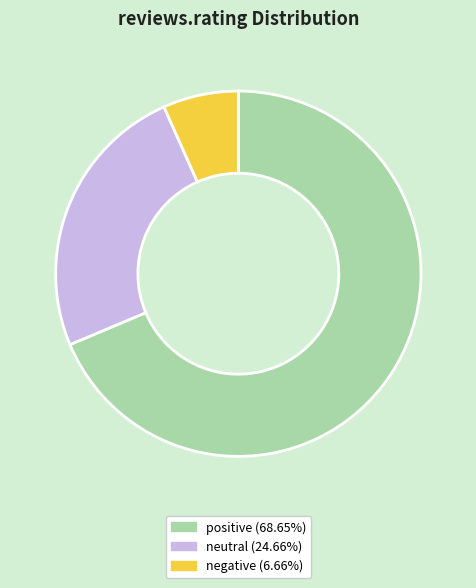

Approximately how many times larger is the value at positive compared to neutral?

2.8